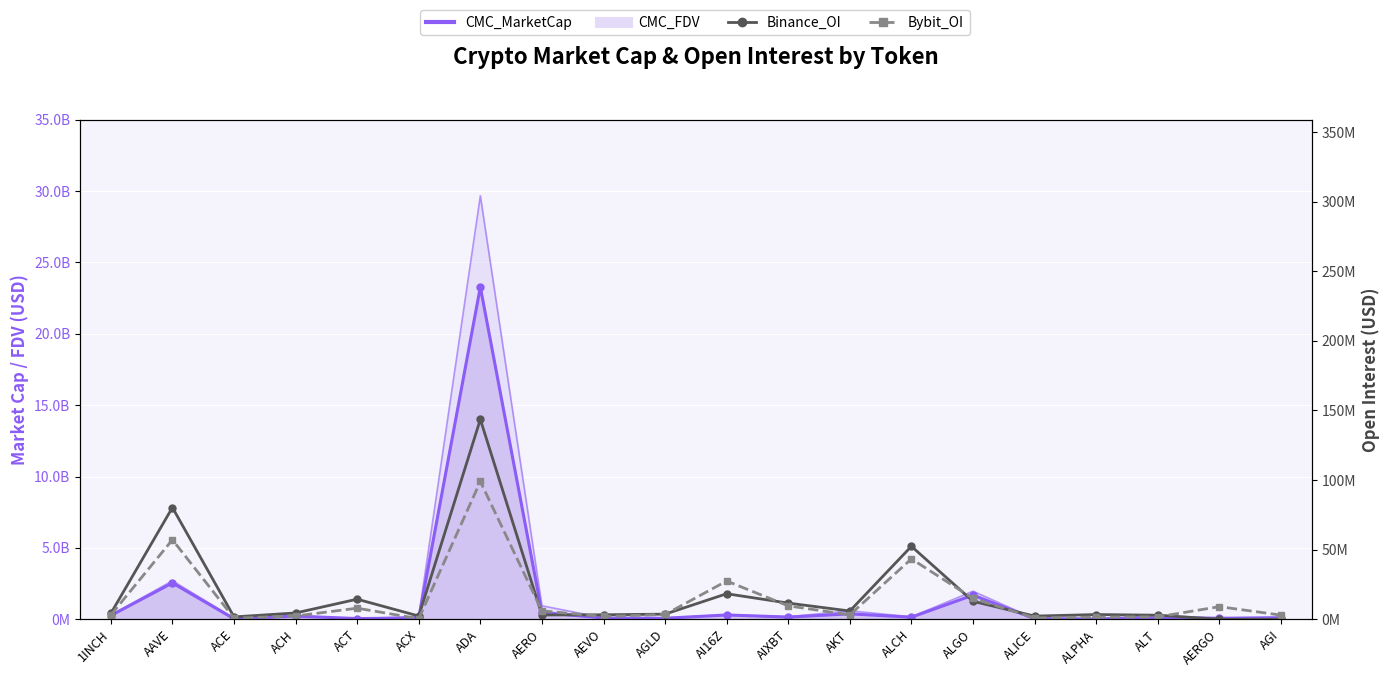

Between ACE and ALCH, which series saw the biggest shift?

Binance_OI